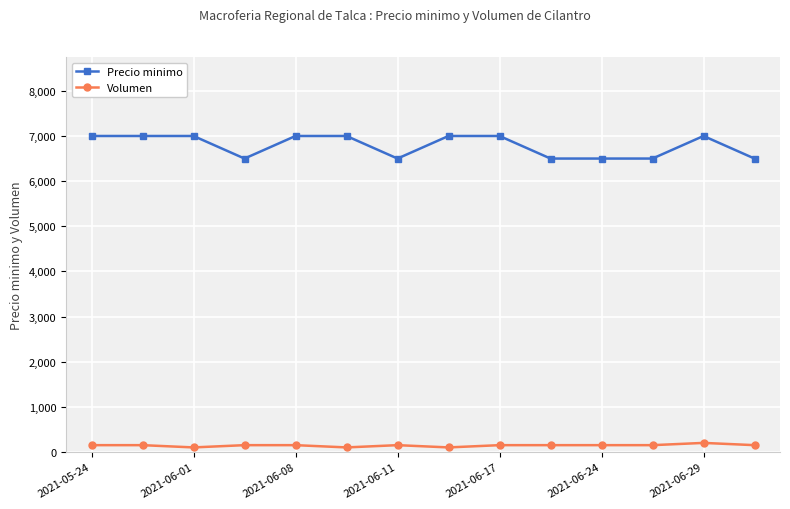

True or false: Precio minimo has more than 0 interior local peaks.

True